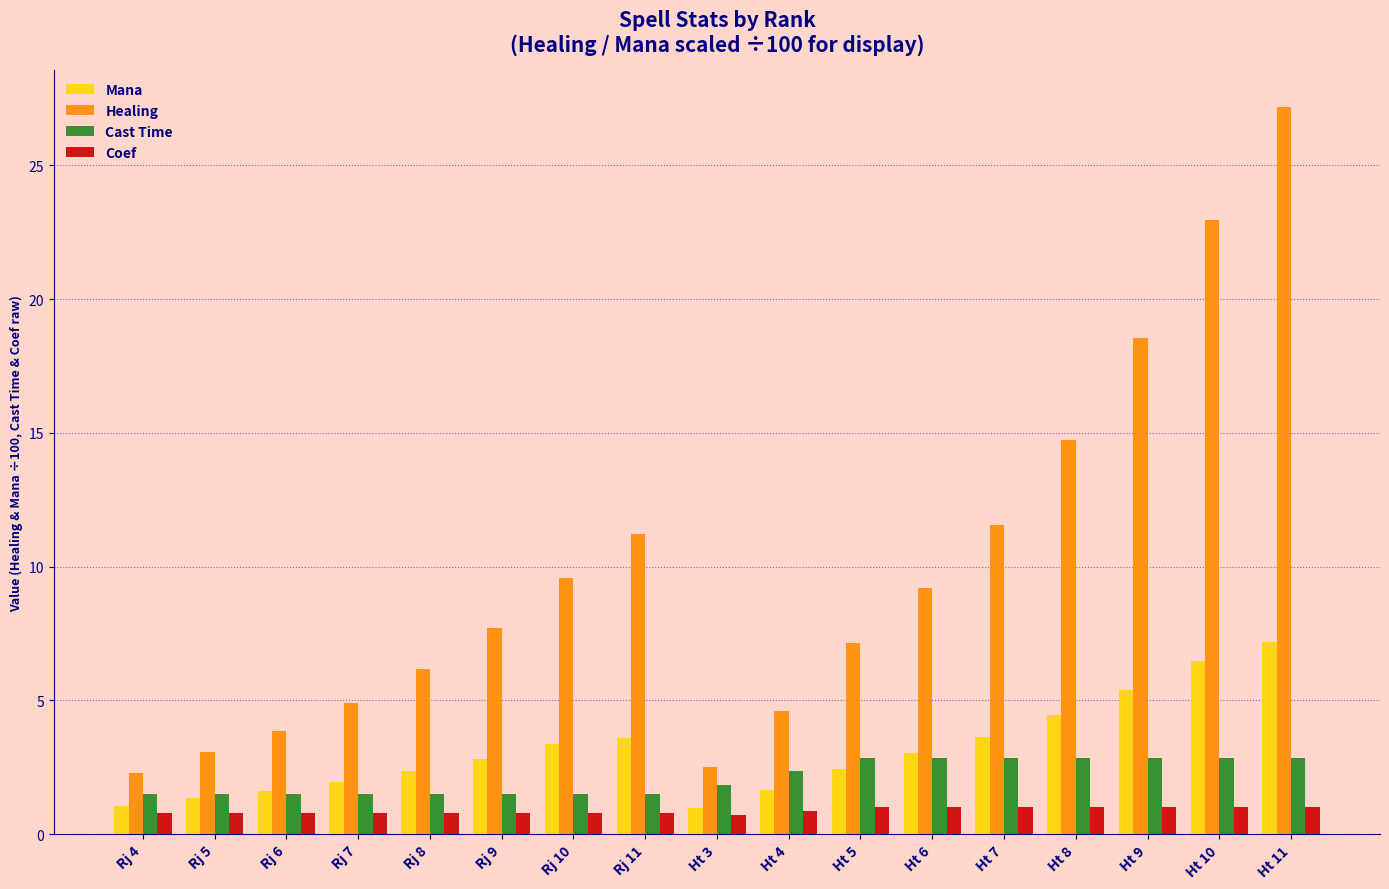

Rank the series by their maximum value, from lowest to highest.

Coef, Cast Time, Mana, Healing